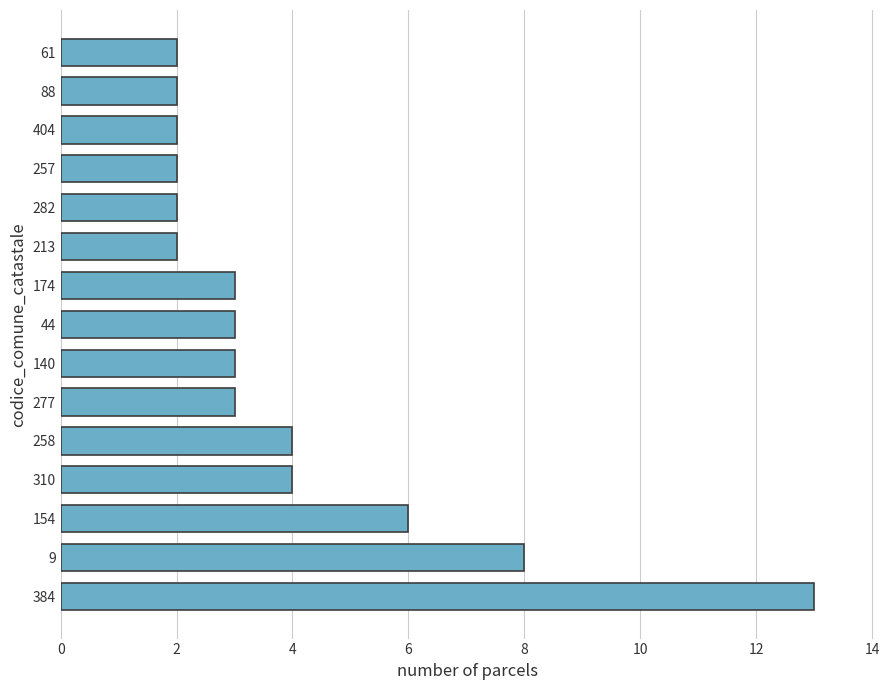

The value at 282 is 2. True or false?

True